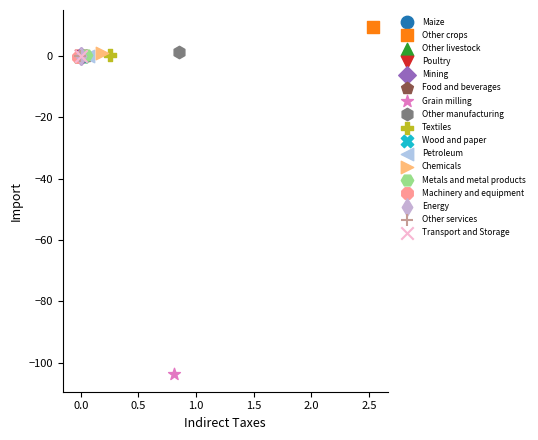

Which series contains the highest Y value?

Other crops